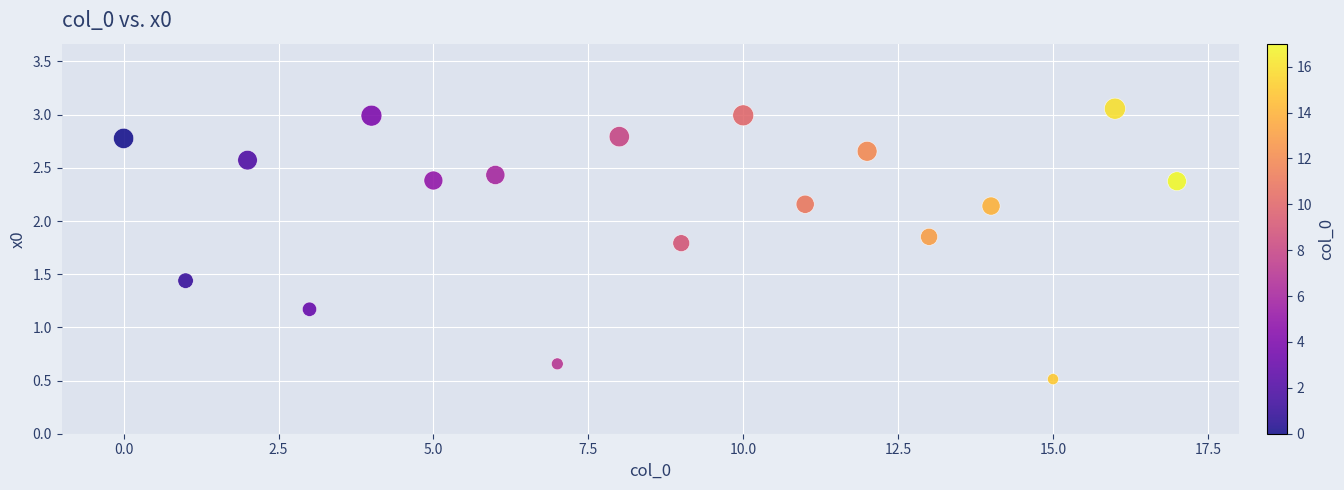

What is the range of Y values (max minus min)?

2.5